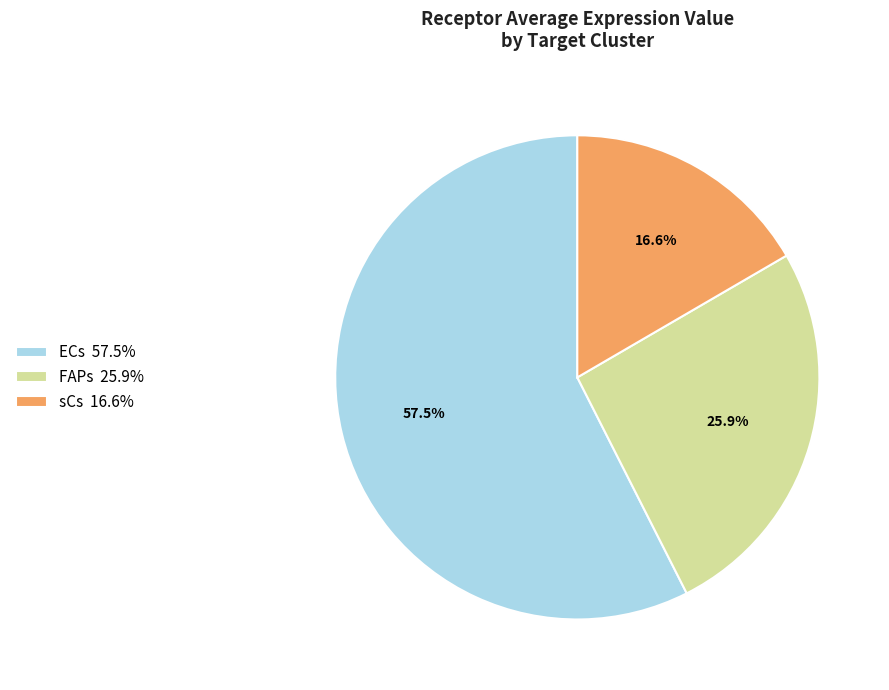

What portion of the pie excludes FAPs?

74.1%